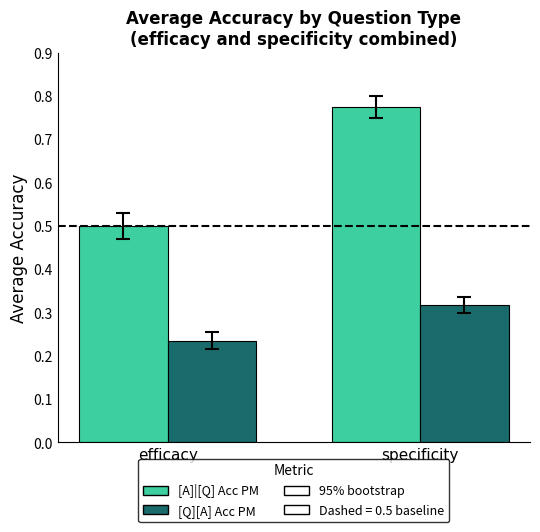

What is the label of the 1st bar from the right?

specificity